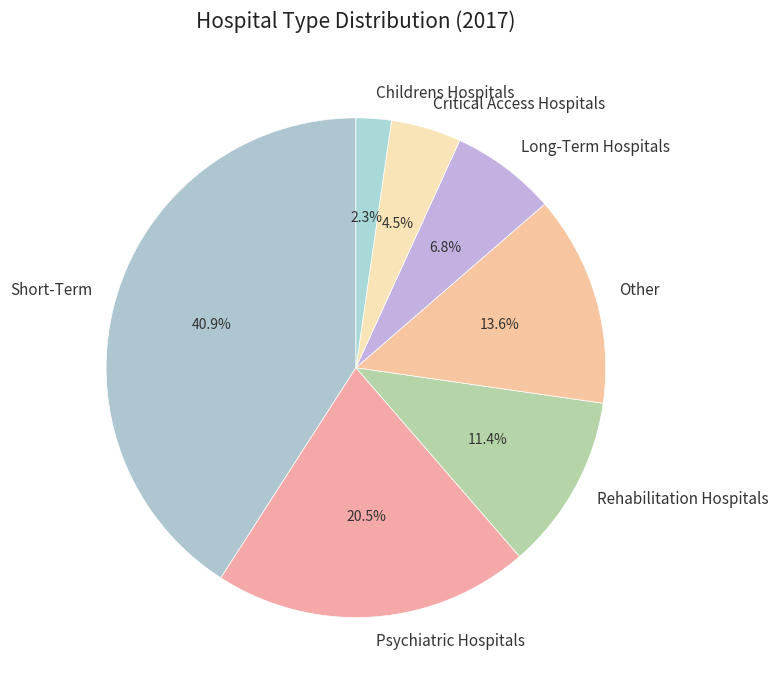

How many segments does this pie chart have?

7